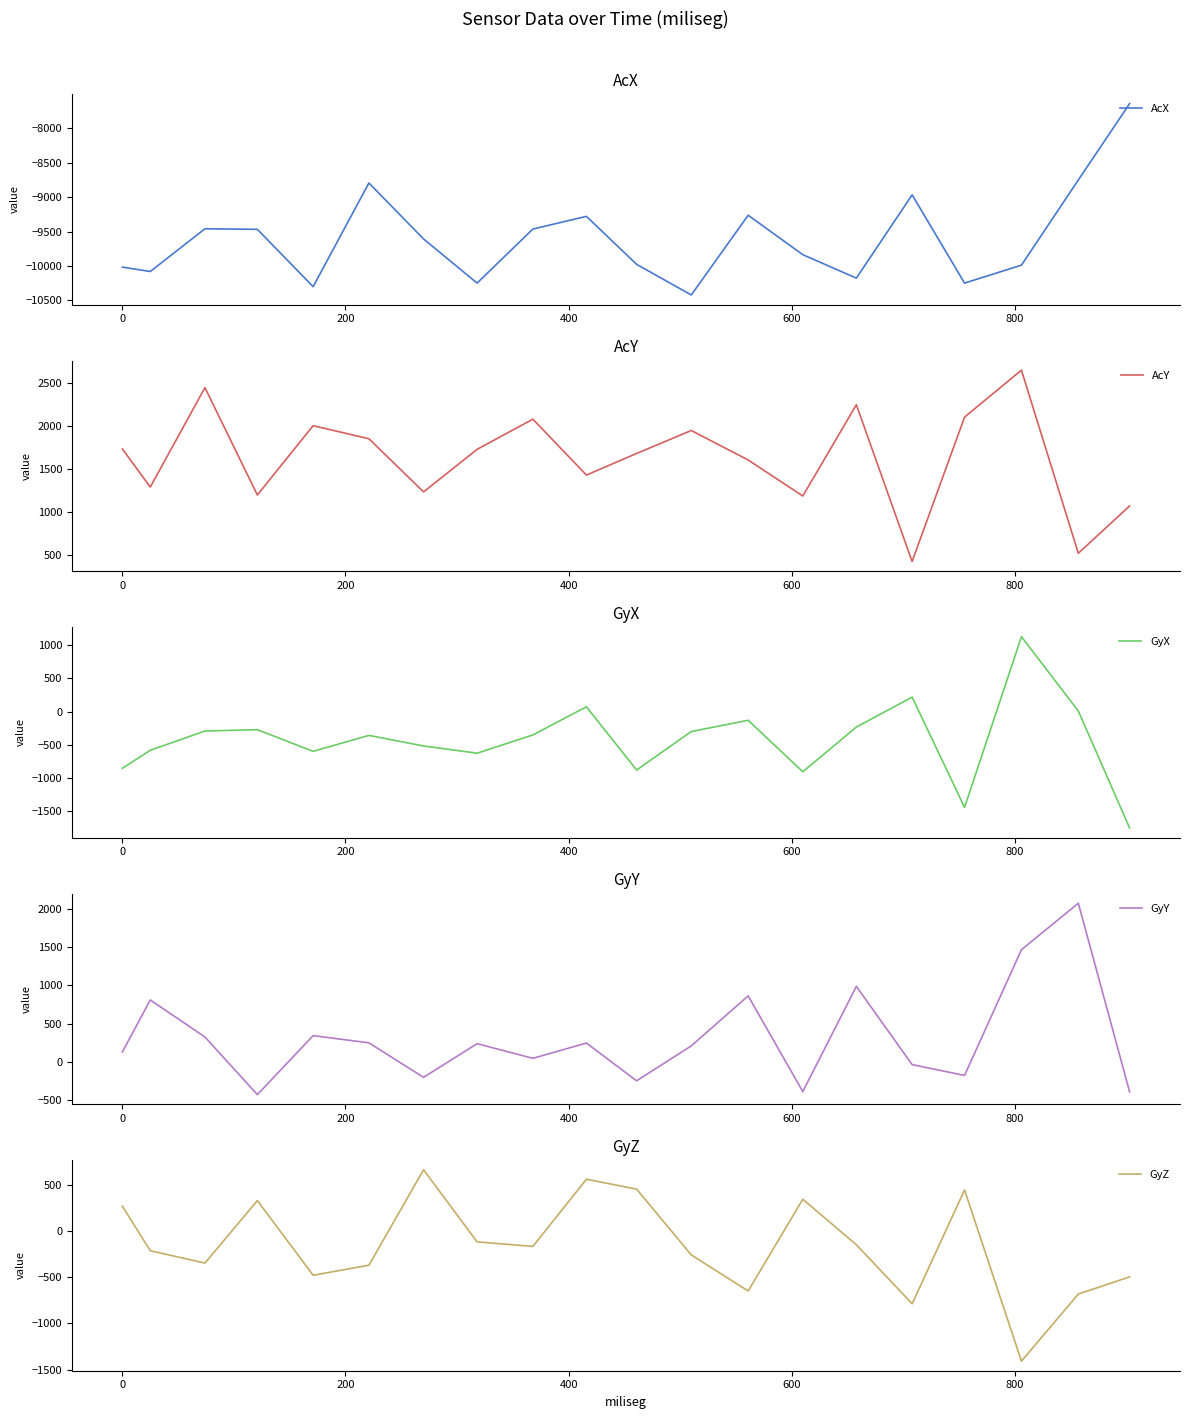

True or false: GyZ has more than 0 interior local peaks.

True